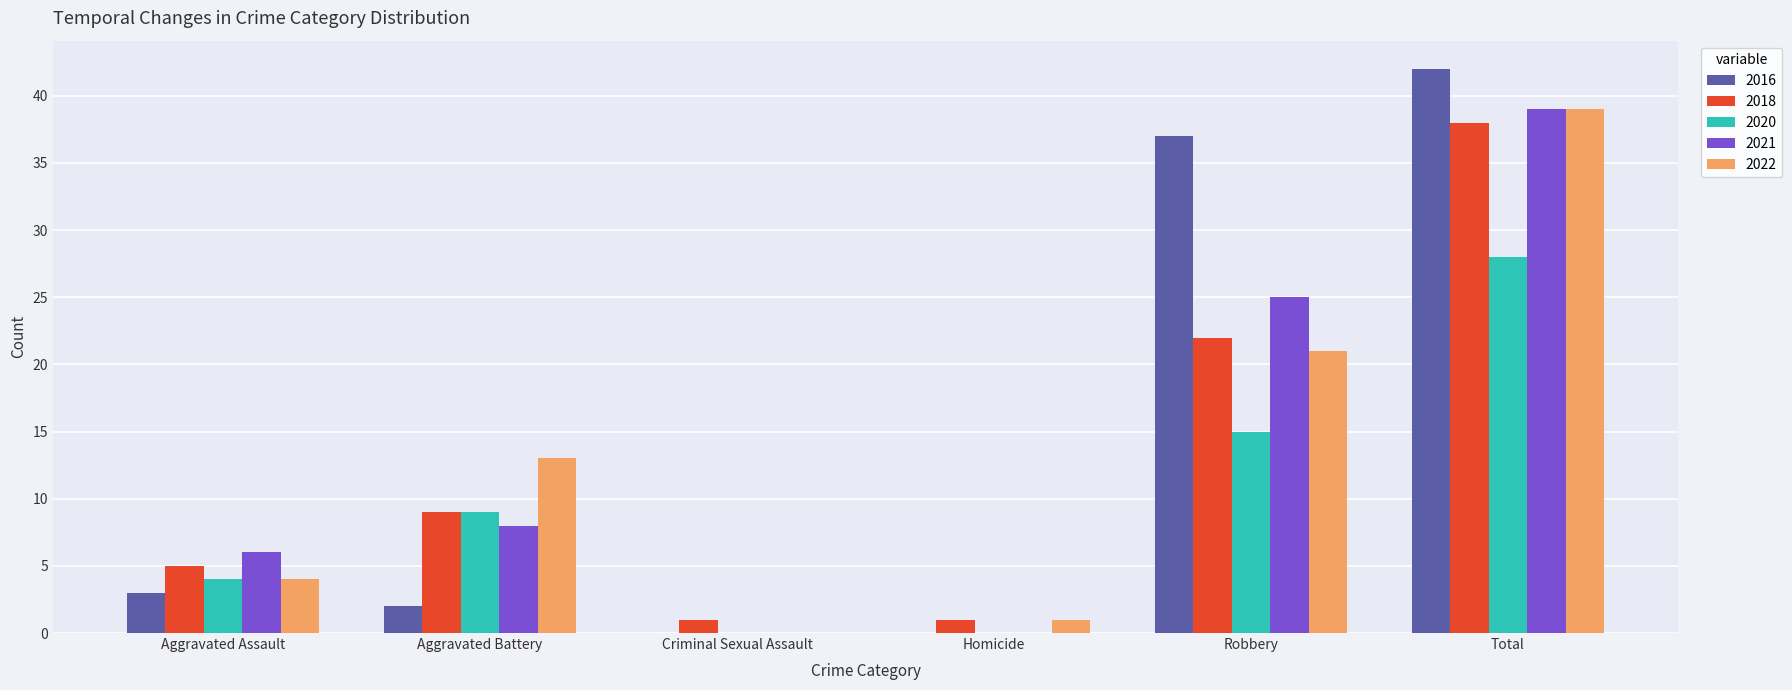

At which category is the sum across all series the highest?

Total